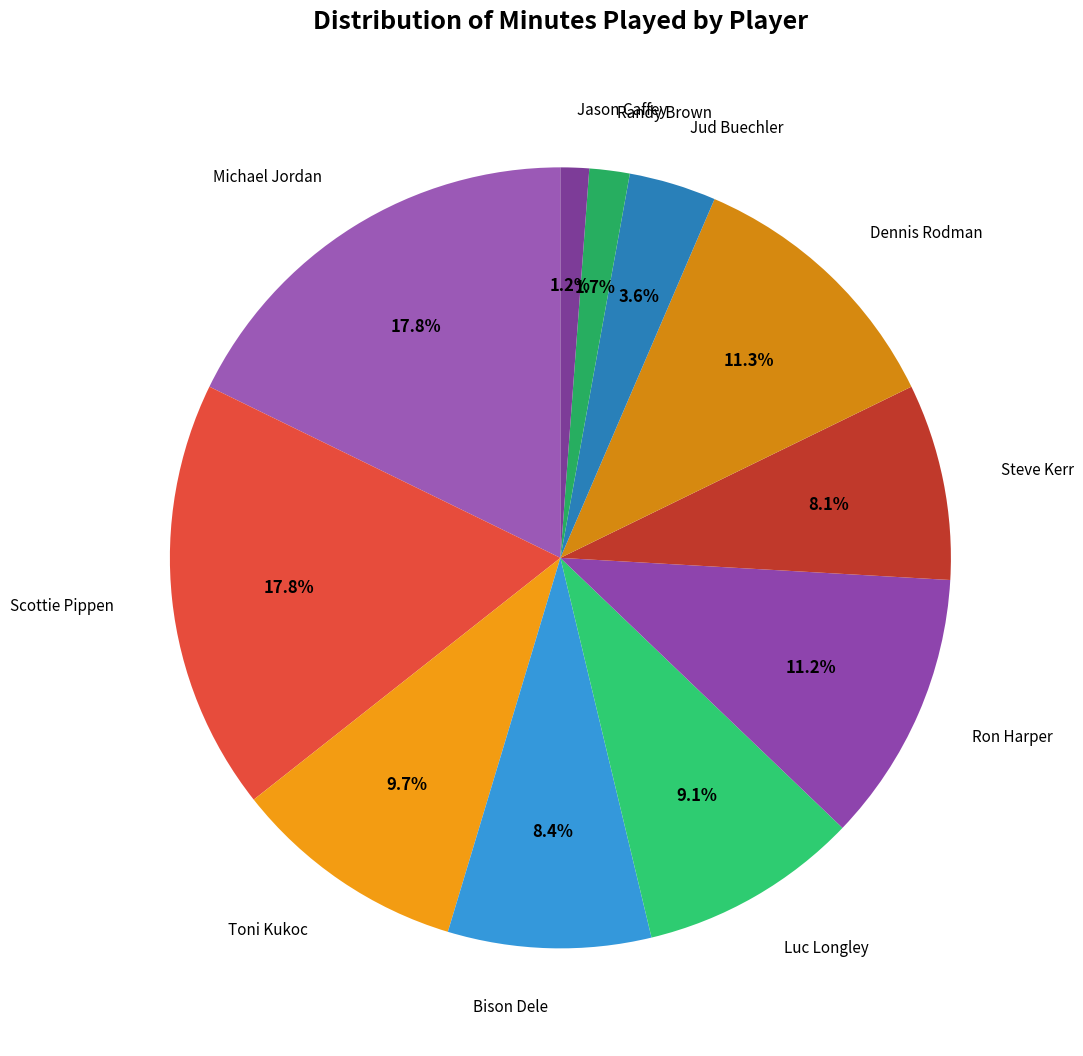

How many slices are in this pie chart?

11